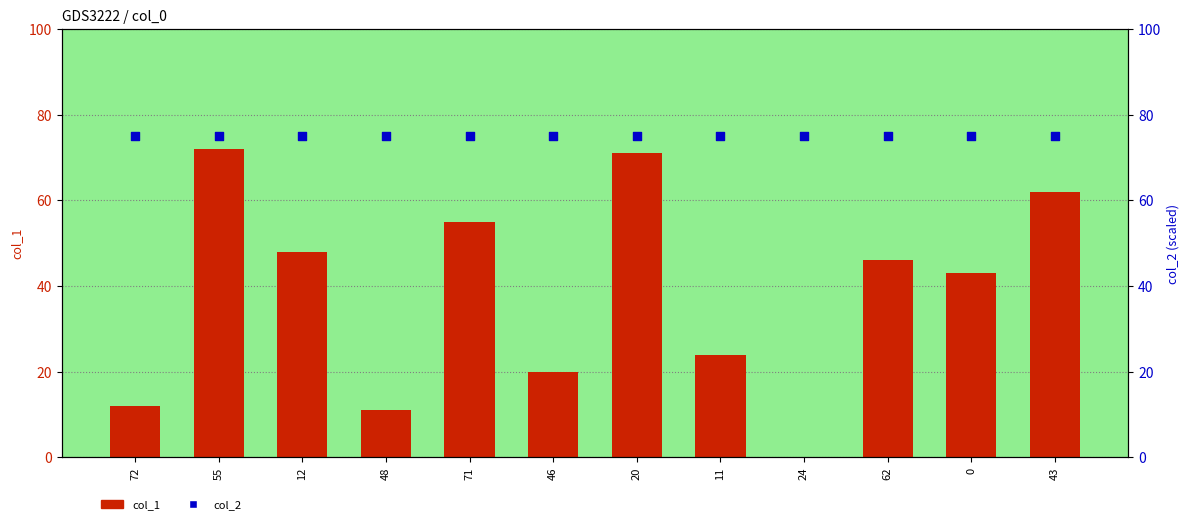

Which series contains the highest Y value?

col_2